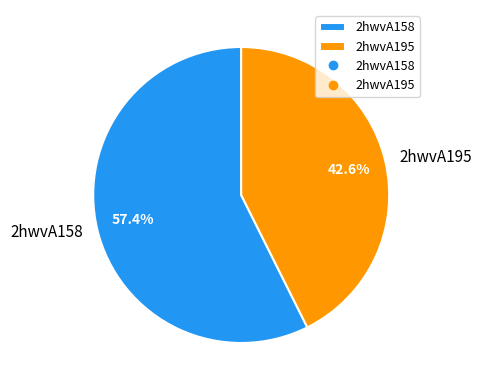

Does any single category account for the majority?

Yes